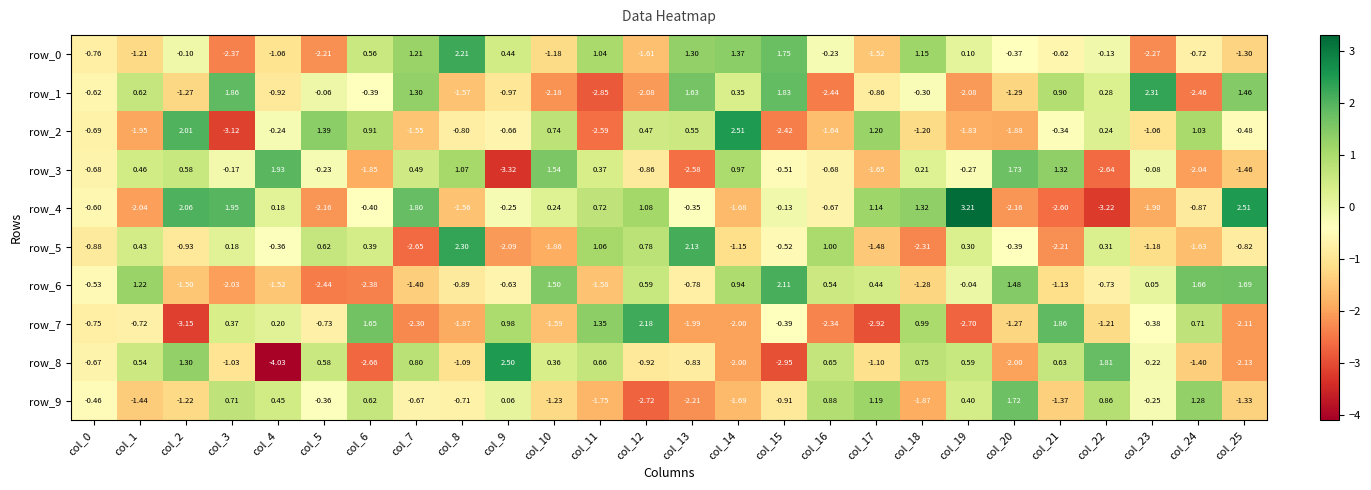

What is the minimum value shown in the chart?

-4.0